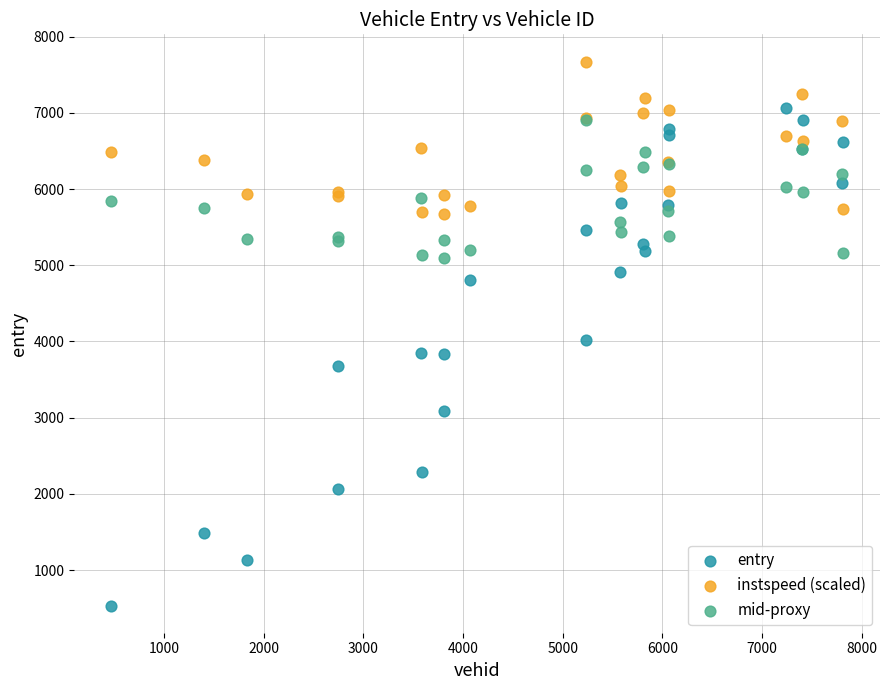

Across all series, what Y value is closest to 4103?

4013.6